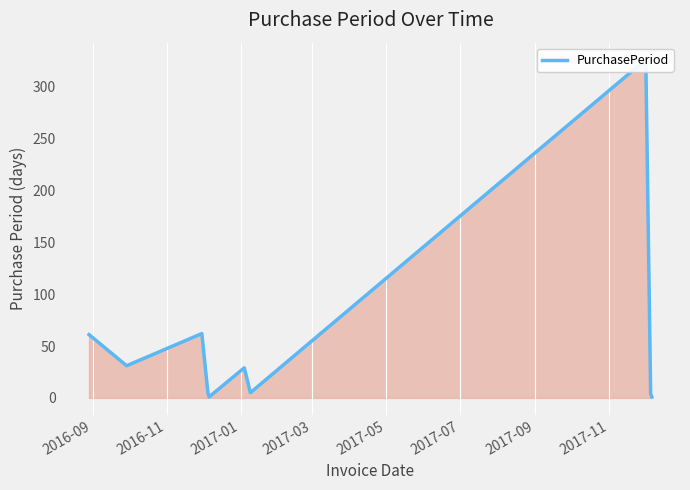

Does the chart display data point markers on the line(s)?

No